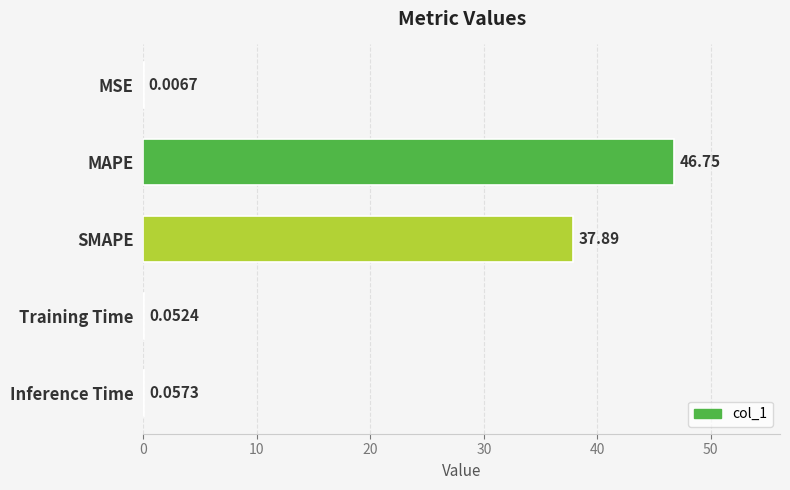

What is the change in value from MAPE to SMAPE?

-8.9